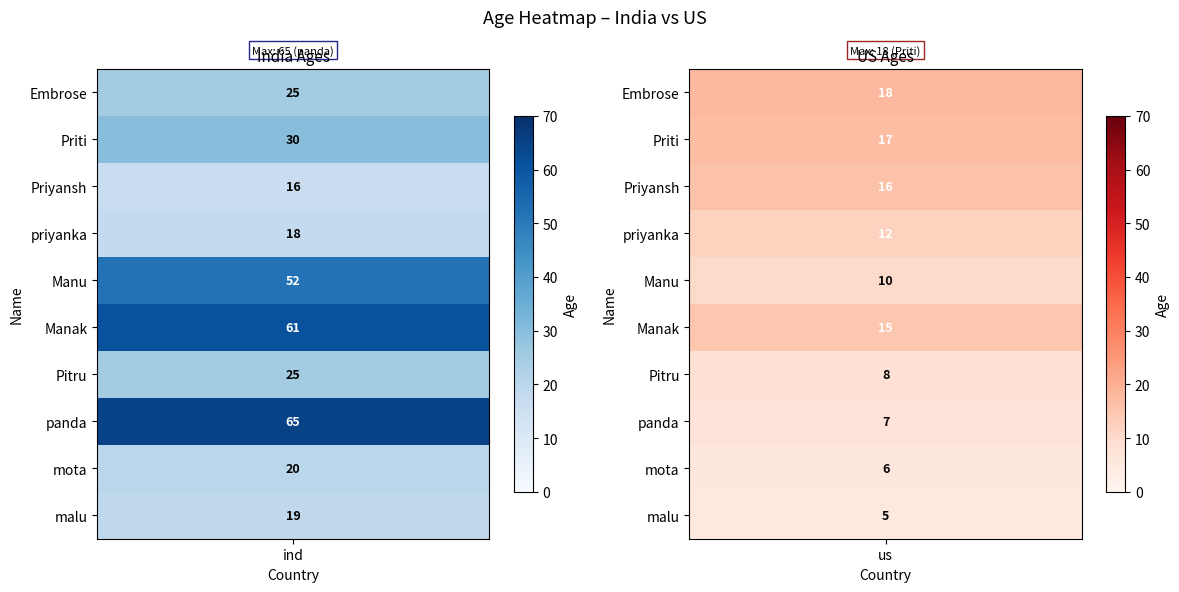

What is the sum of all Embrose values?

43